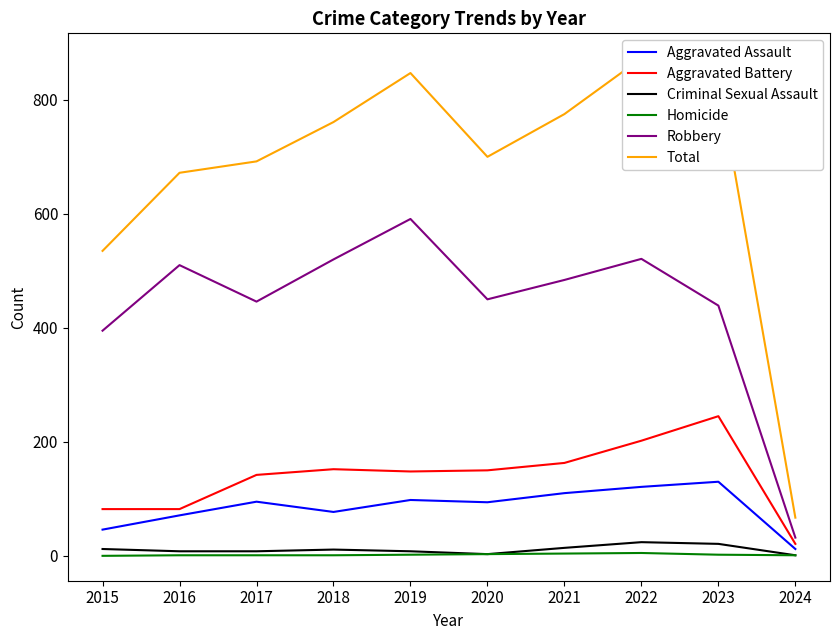

At how many categories does at least one series exceed 114?

9